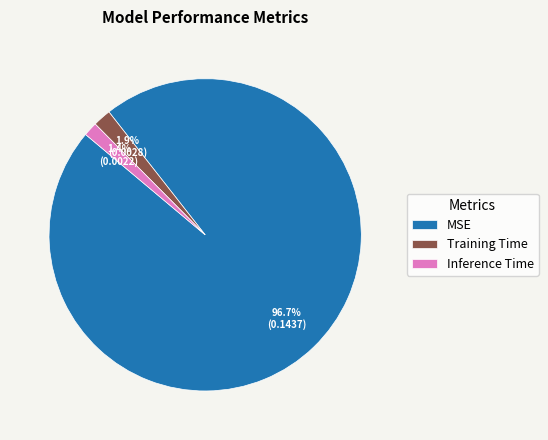

What is the largest slice in the pie chart?

MSE